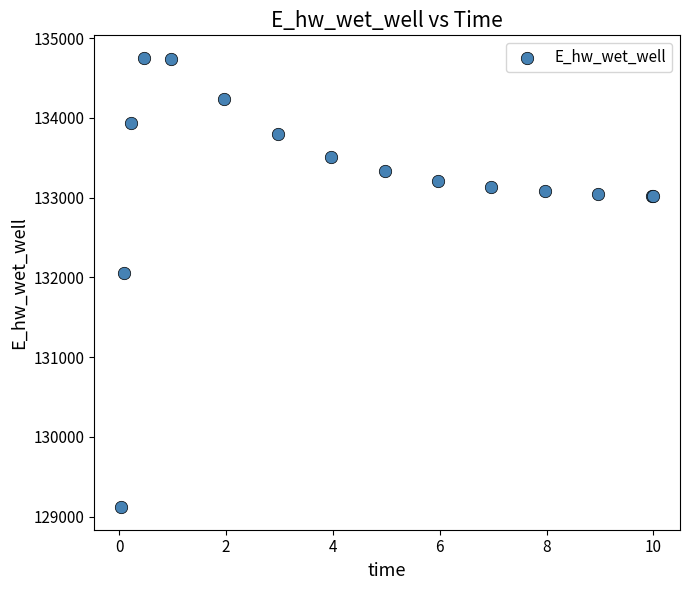

What Y value in the scatter plot is closest to 131935?

132057.9